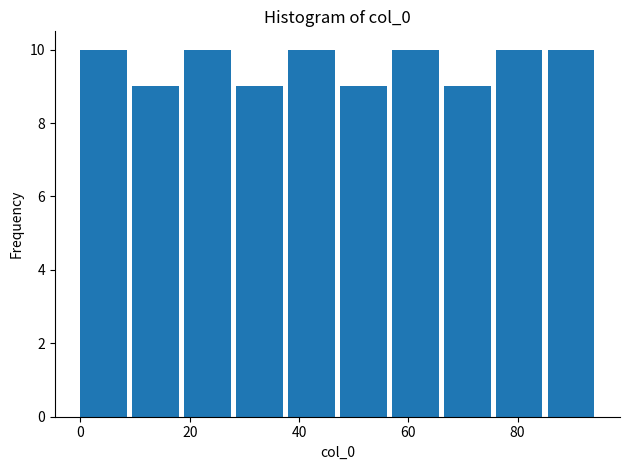

Reading left to right, list every bar in this chart as the range it spans on the x-axis followed by its height. Neither the bar edges nor the heights are printed on the chart, so give them approximately, as read against the axes.

0.0 to 9.5: 10
9.5 to 19.0: 9
19.0 to 28.5: 10
28.5 to 38.0: 9
38.0 to 47.5: 10
47.5 to 57.0: 9
57.0 to 66.5: 10
66.5 to 76.0: 9
76.0 to 85.5: 10
85.5 to 95.0: 10